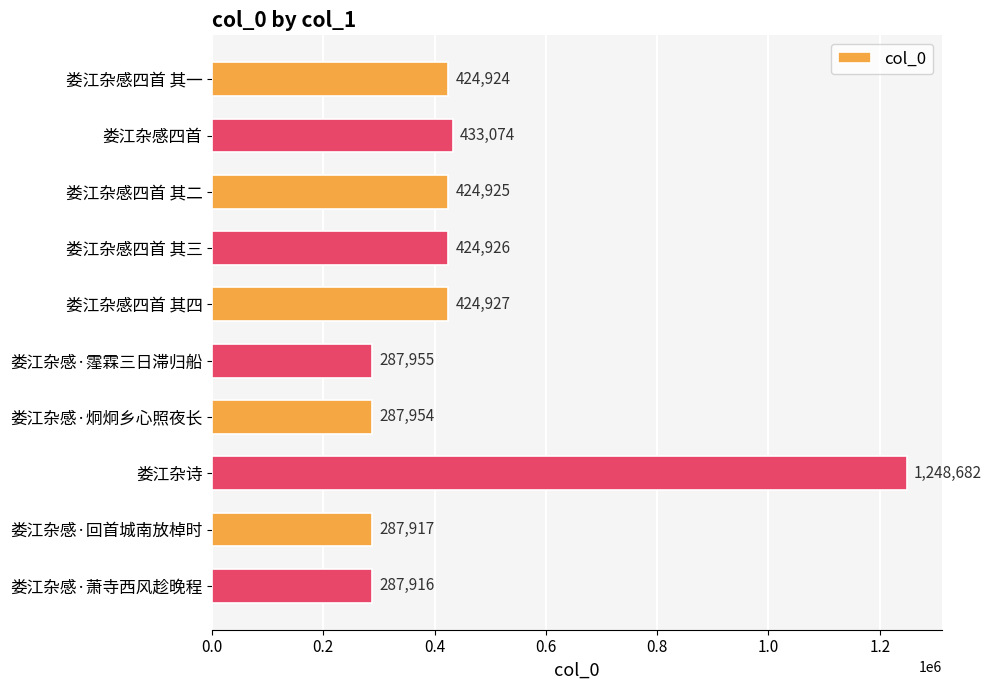

At which category does the chart reach its peak across all series?

娄江杂诗